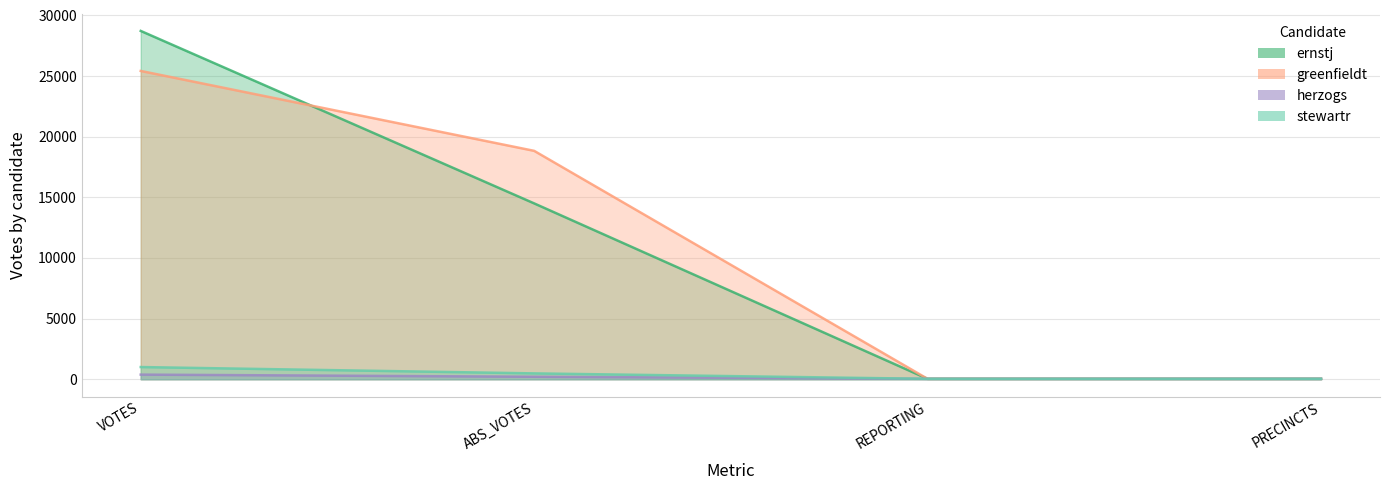

What is the label of the 4th point from the left?

PRECINCTS